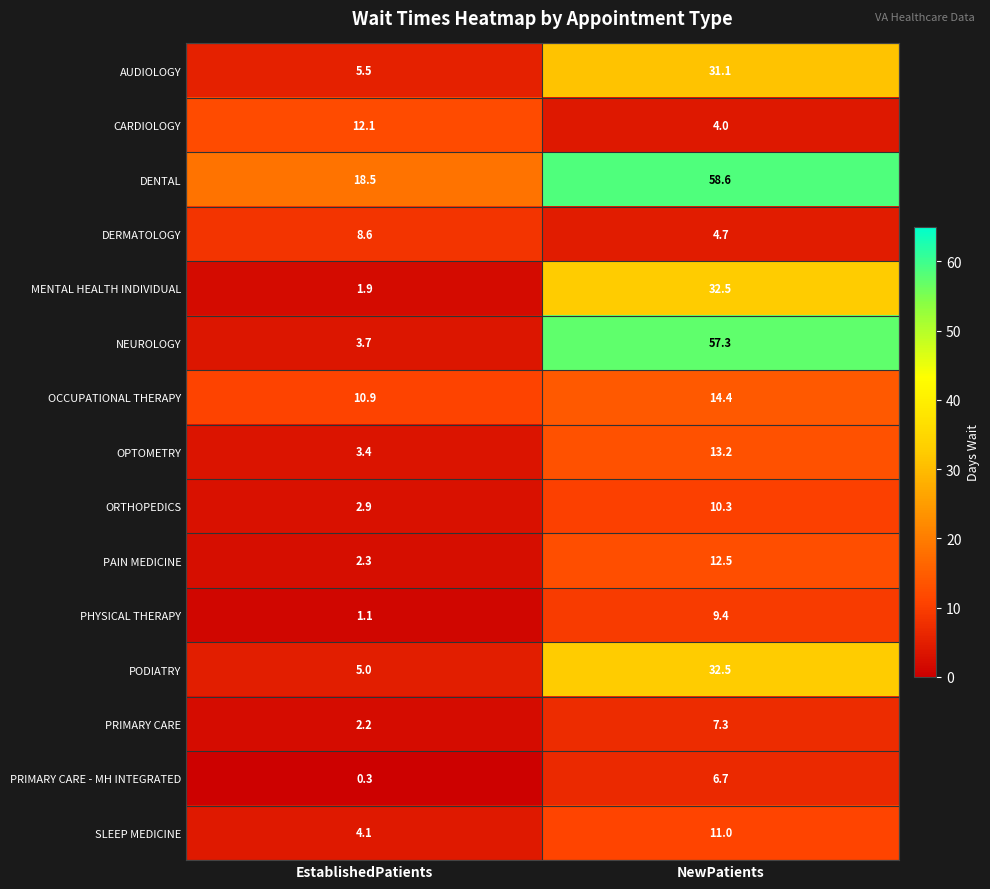

At which category is the sum across all series the highest?

NewPatients